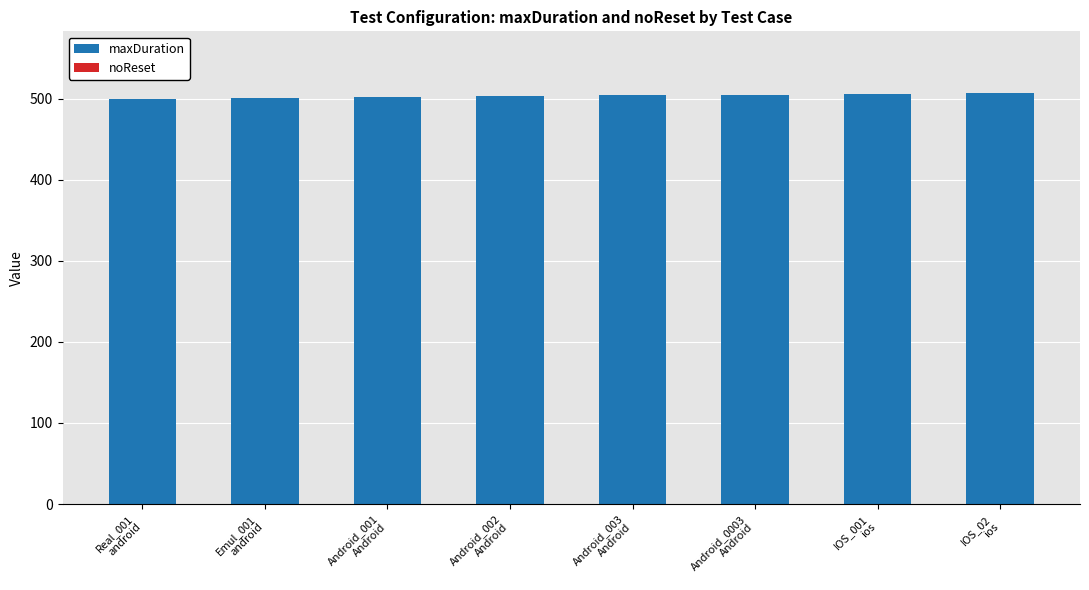

What position from the left is Emul_001
android?

2